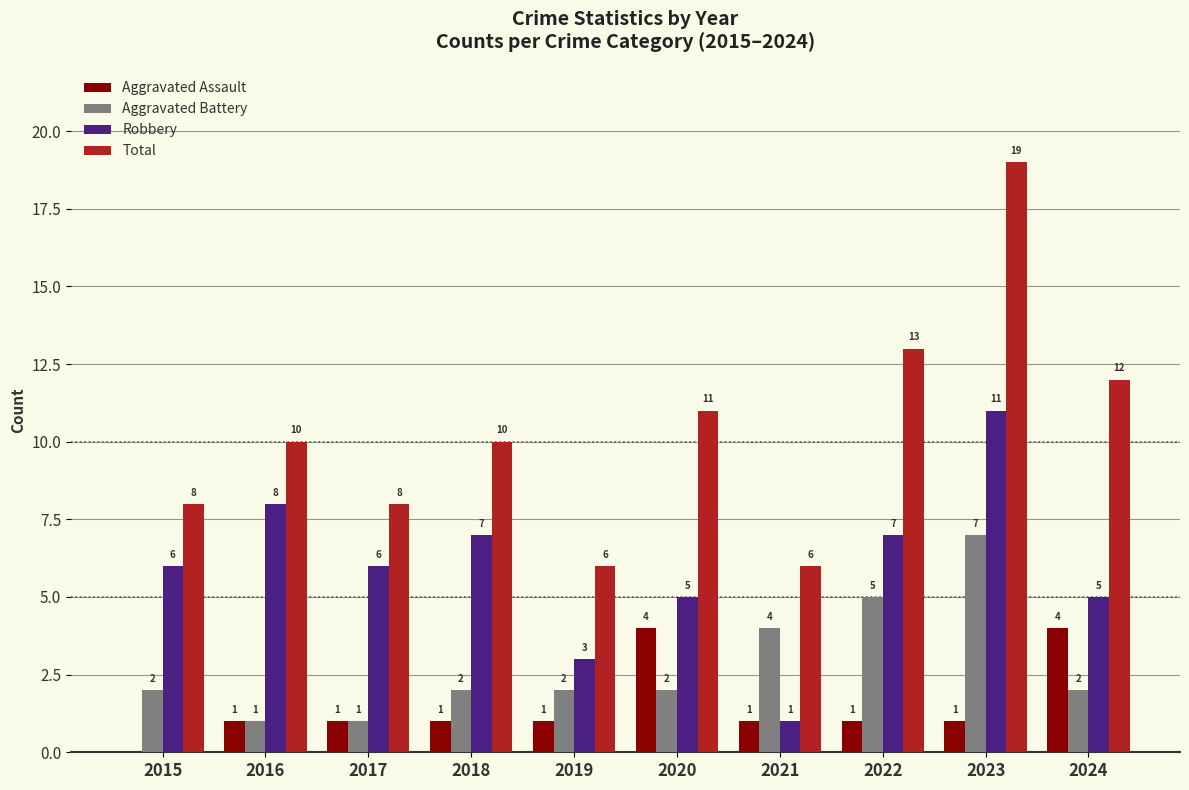

Which series has the largest range (max minus min)?

Total